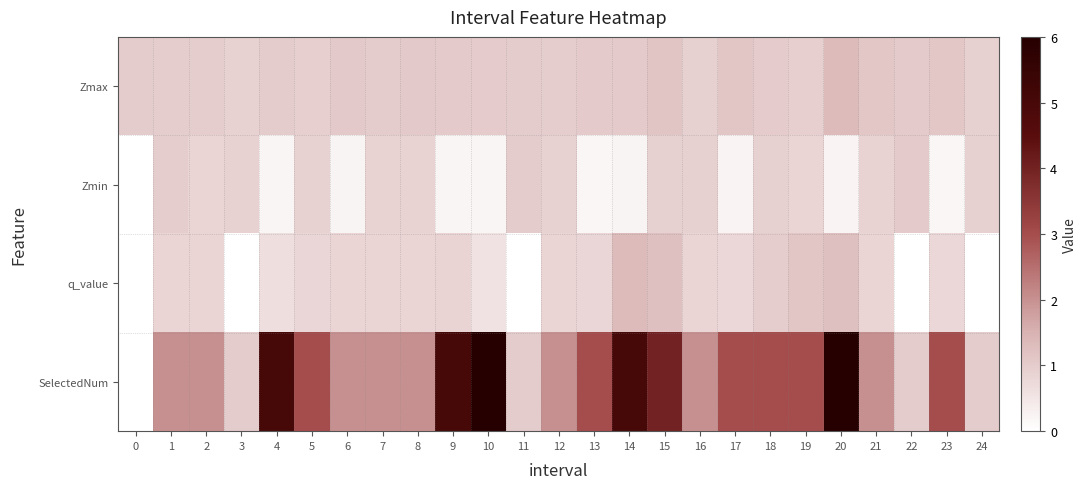

Reading left to right, transcribe all the data shown in this chart.

Zmax: 0=1.0	1=1.0	2=1.0	3=0.9	4=1.0	5=0.9	6=1.1	7=1.0	8=1.1	9=1.0	10=1.0	11=1.0	12=1.0	13=1.1	14=1.0	15=1.2	16=0.9	17=1.1	18=1.0	19=0.9	20=1.3	21=1.1	22=1.0	23=1.1	24=0.9
Zmin: 0=0.0	1=1.0	2=0.8	3=0.9	4=0.2	5=0.9	6=0.2	7=0.9	8=0.9	9=0.2	10=0.2	11=1.0	12=0.9	13=0.2	14=0.2	15=0.9	16=0.9	17=0.2	18=0.9	19=0.8	20=0.2	21=0.9	22=1.0	23=0.2	24=0.9
q_value: 0=0.0	1=0.8	2=0.8	3=0.0	4=0.6	5=0.8	6=0.8	7=0.8	8=0.8	9=0.9	10=0.6	11=0.0	12=0.8	13=0.8	14=1.3	15=1.2	16=0.8	17=0.8	18=1.0	19=1.1	20=1.2	21=0.8	22=0.0	23=0.8	24=0.0
SelectedNum: 0=0.0	1=2.0	2=2.0	3=1.0	4=5.0	5=3.0	6=2.0	7=2.0	8=2.0	9=5.0	10=6.0	11=1.0	12=2.0	13=3.0	14=5.0	15=4.0	16=2.0	17=3.0	18=3.0	19=3.0	20=6.0	21=2.0	22=1.0	23=3.0	24=1.0